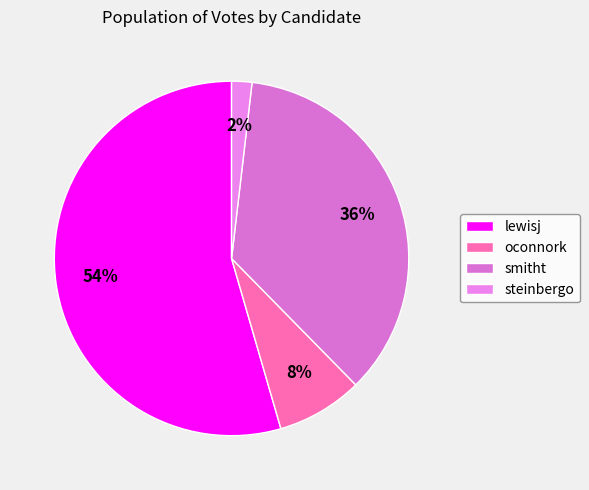

What is the ratio of the value at oconnork to the value at lewisj?

0.1